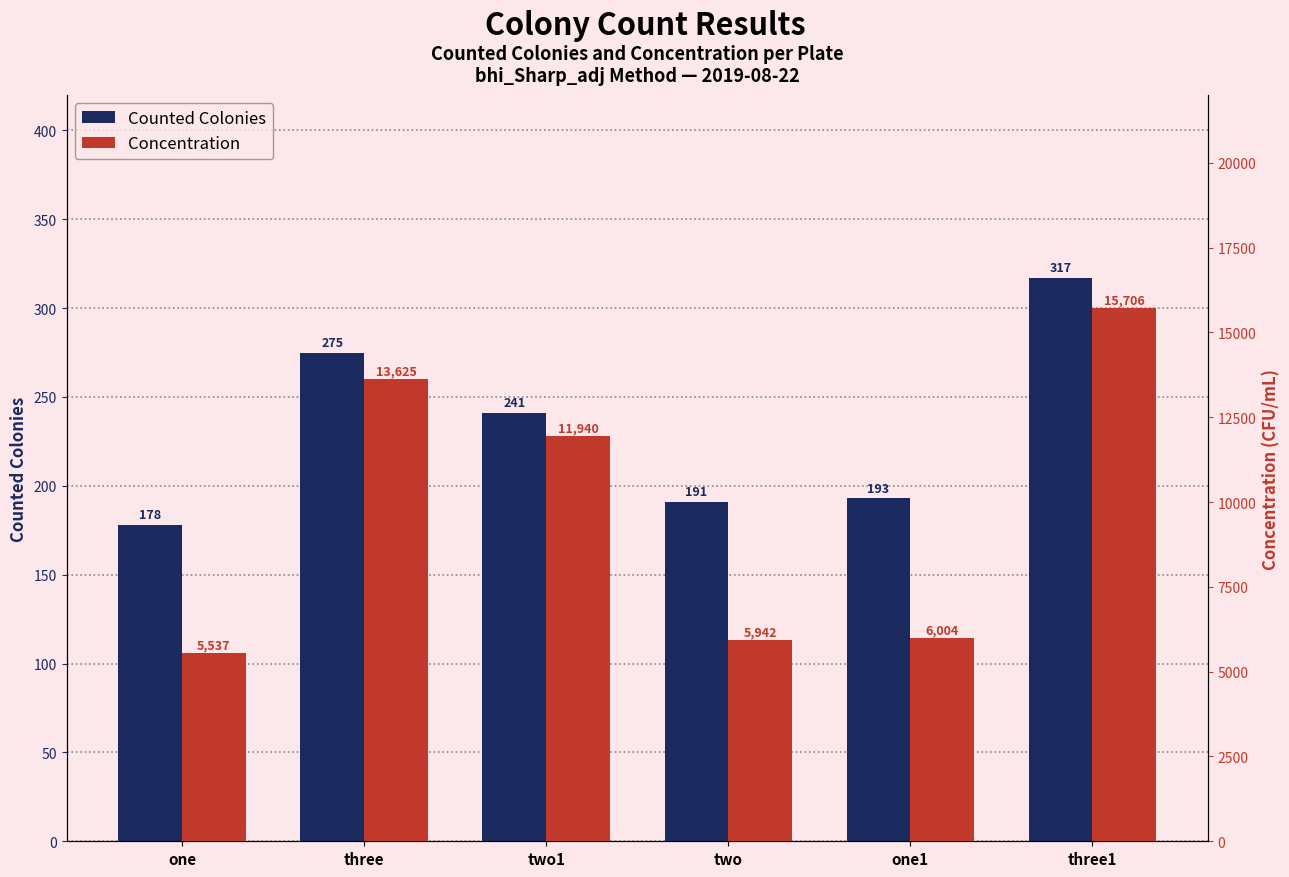

The value of Concentration at three1 is 15706.3. True or false?

True